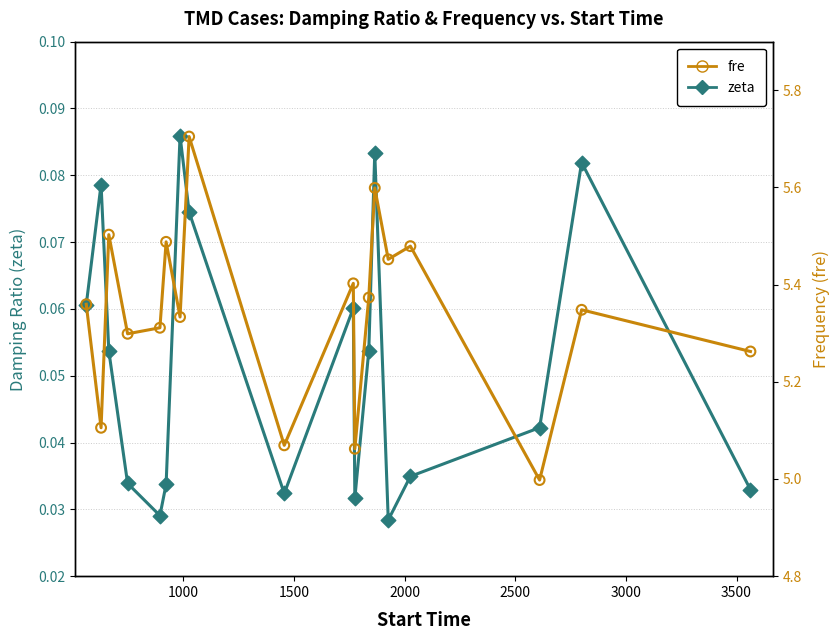

Which series has the widest spread of Y values?

fre